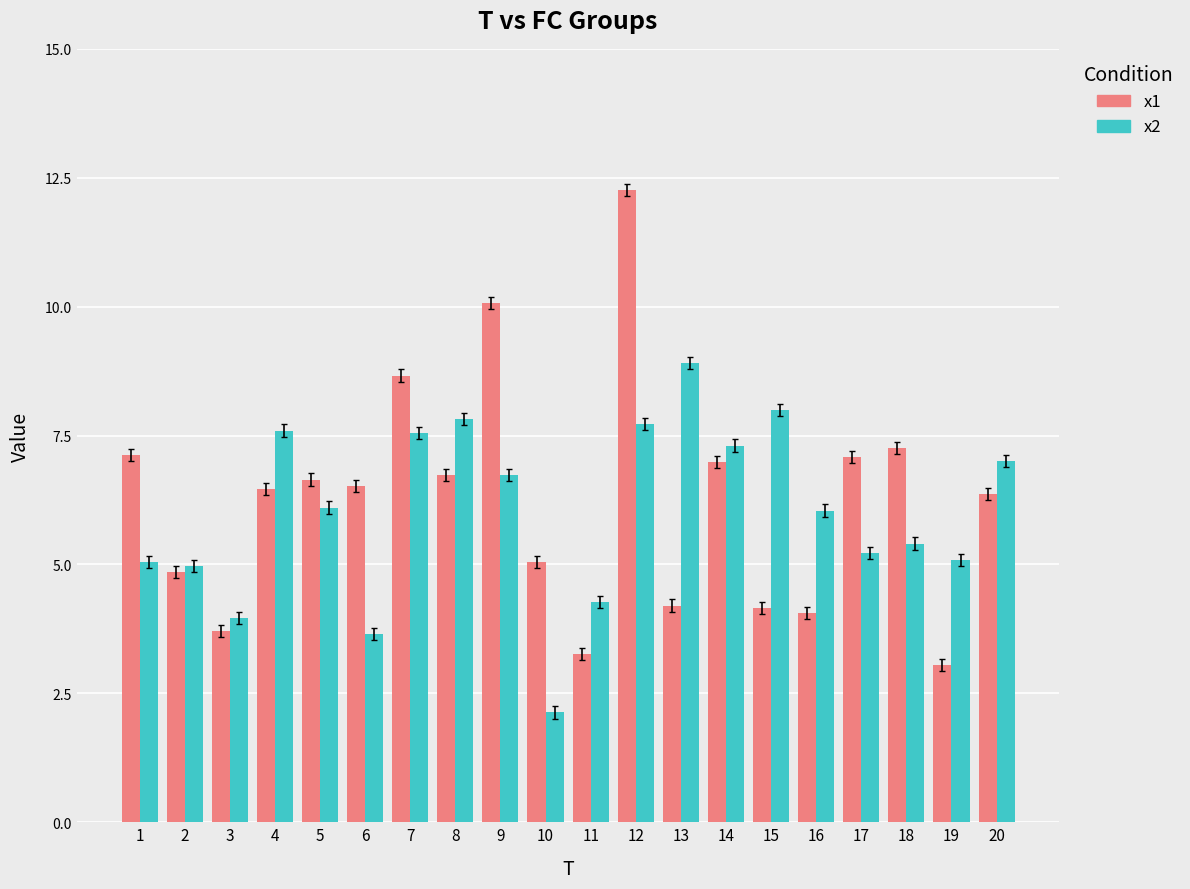

What is the minimum value for x2?

2.1